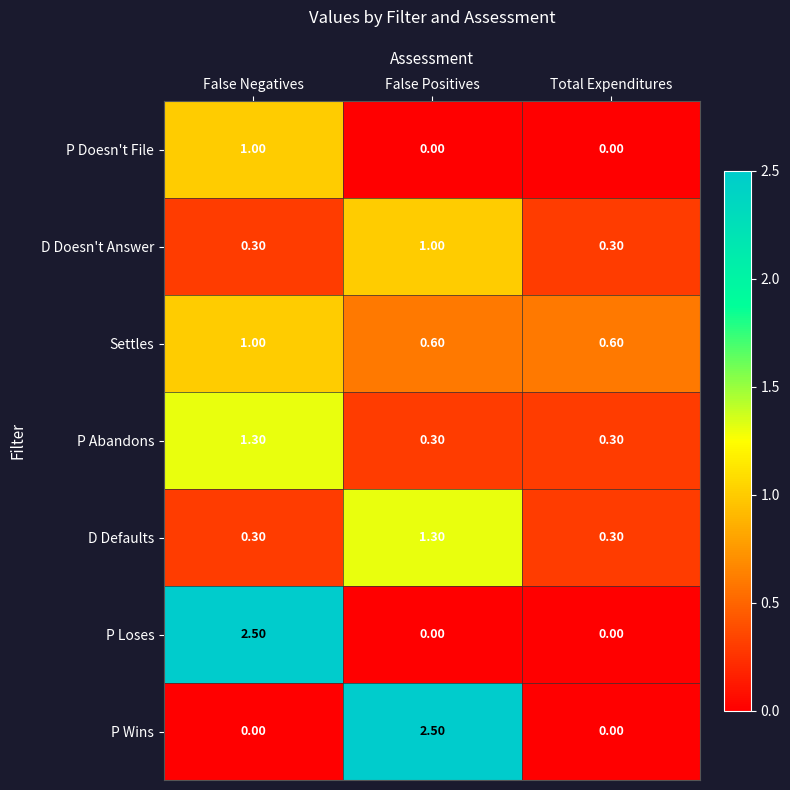

At how many categories does at least one series exceed 0?

3